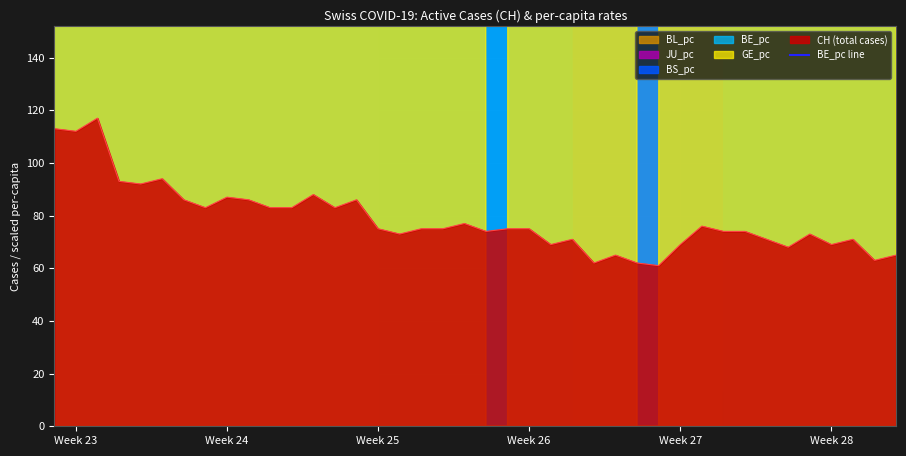

The CH (total cases) series shows 25 at Week 26. True or false?

False